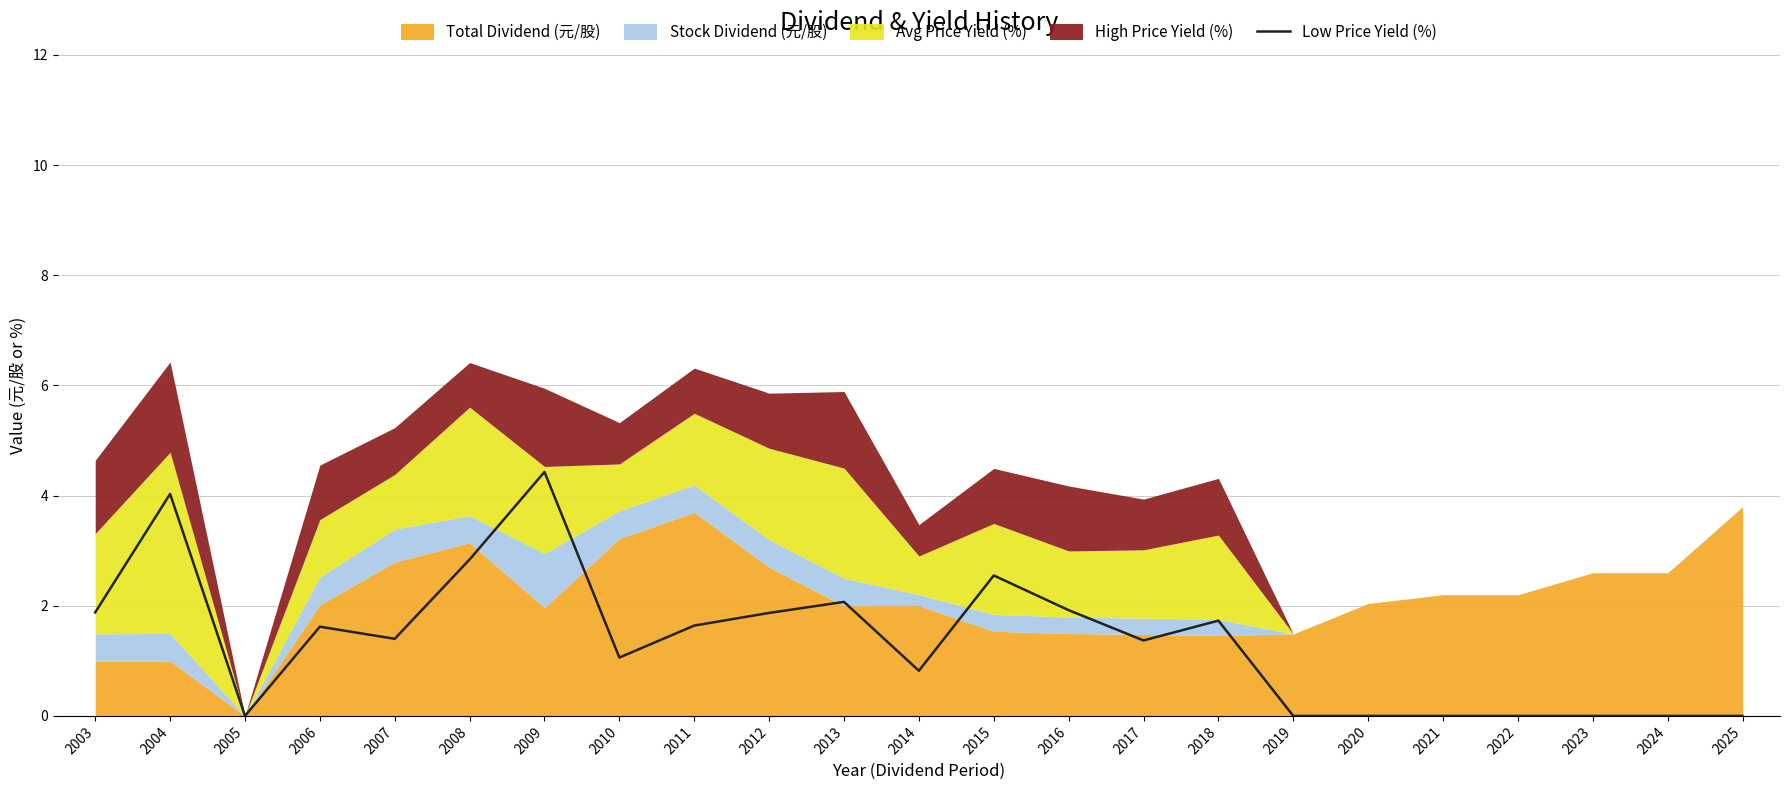

The Low Price Yield (%) series shows 0.8 at 2014. True or false?

True